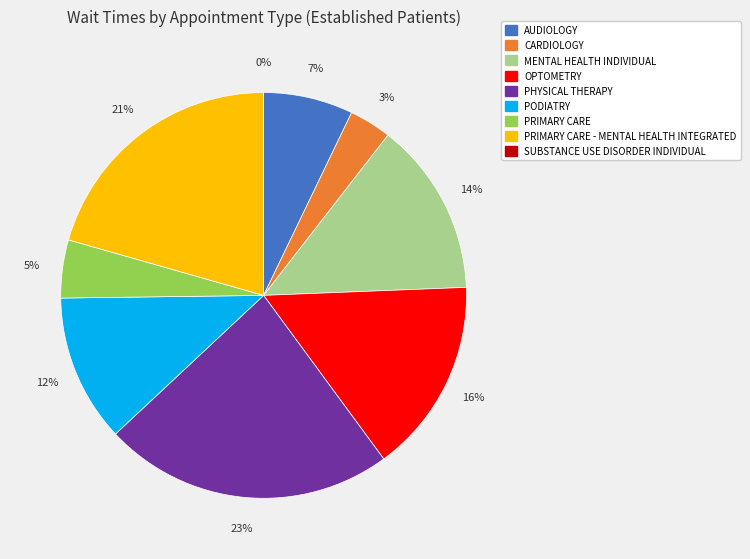

Count the number of slices in the pie.

9